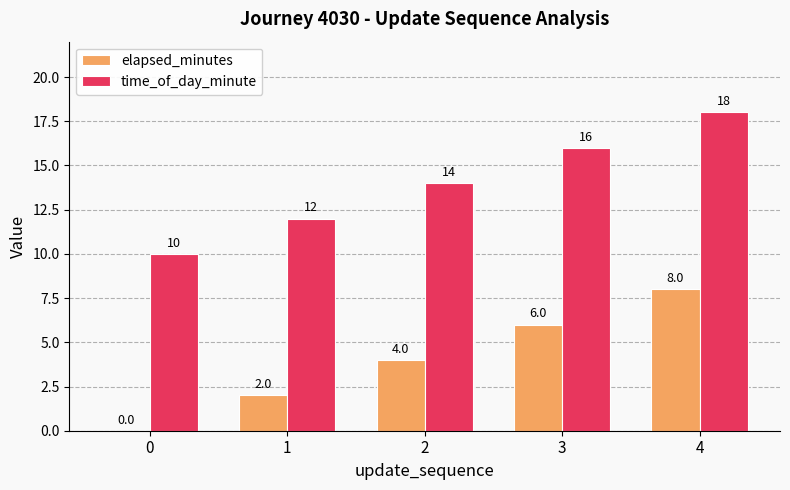

What is the difference between the time_of_day_minute values at 0 and 1?

2